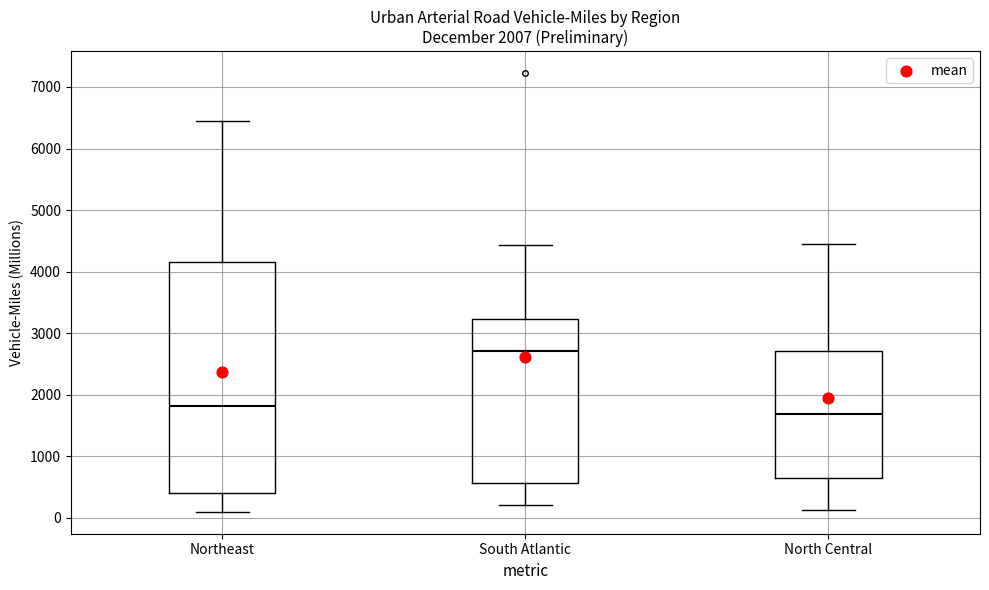

Which box is the tallest, from its lower edge to its upper edge?

Northeast